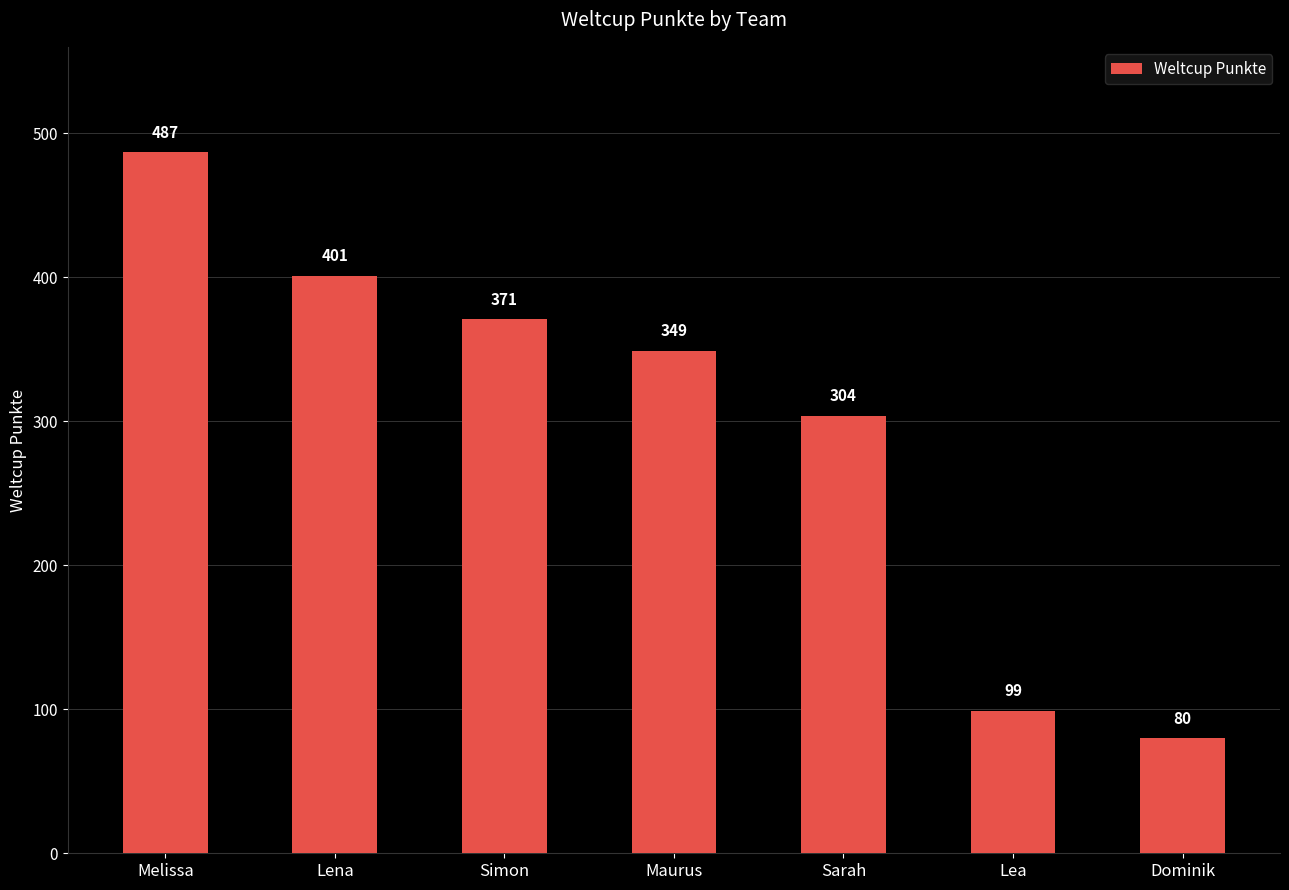

Is it true that the value at Melissa is 487?

True